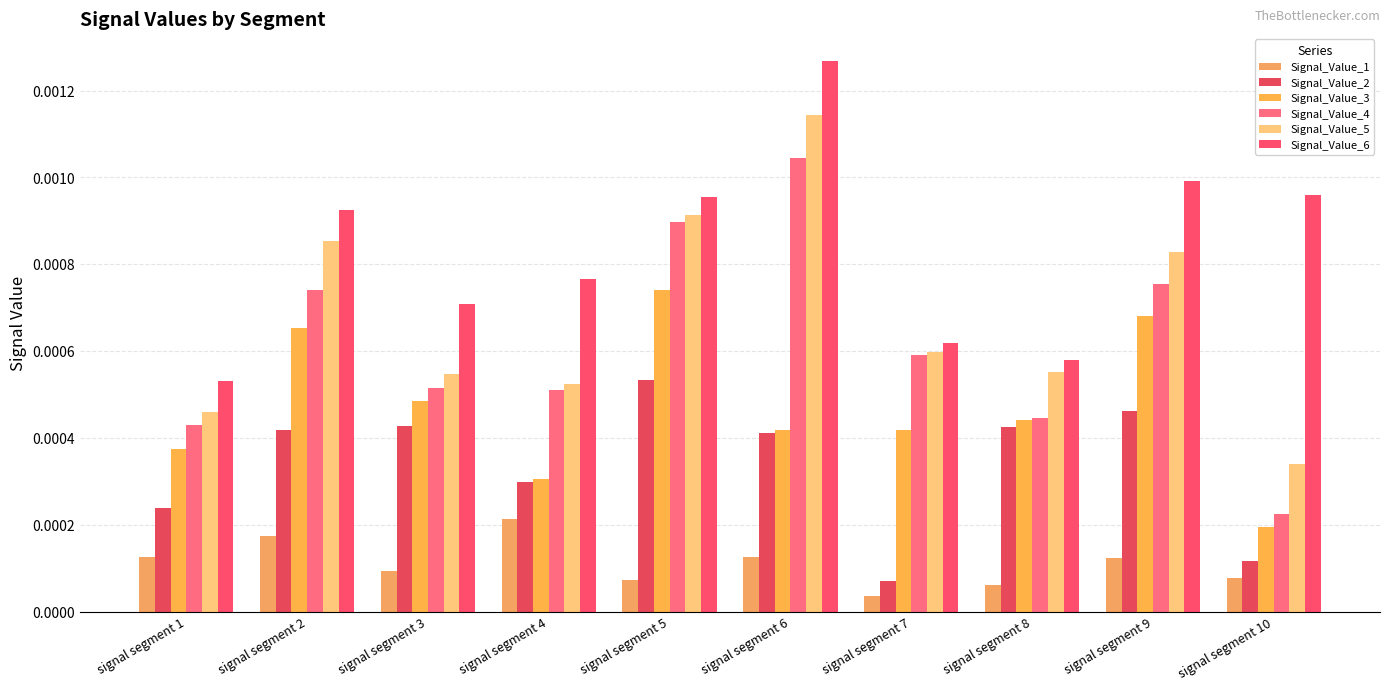

True or false: Signal_Value_2 has a value of 0.0 at signal segment 1.

False